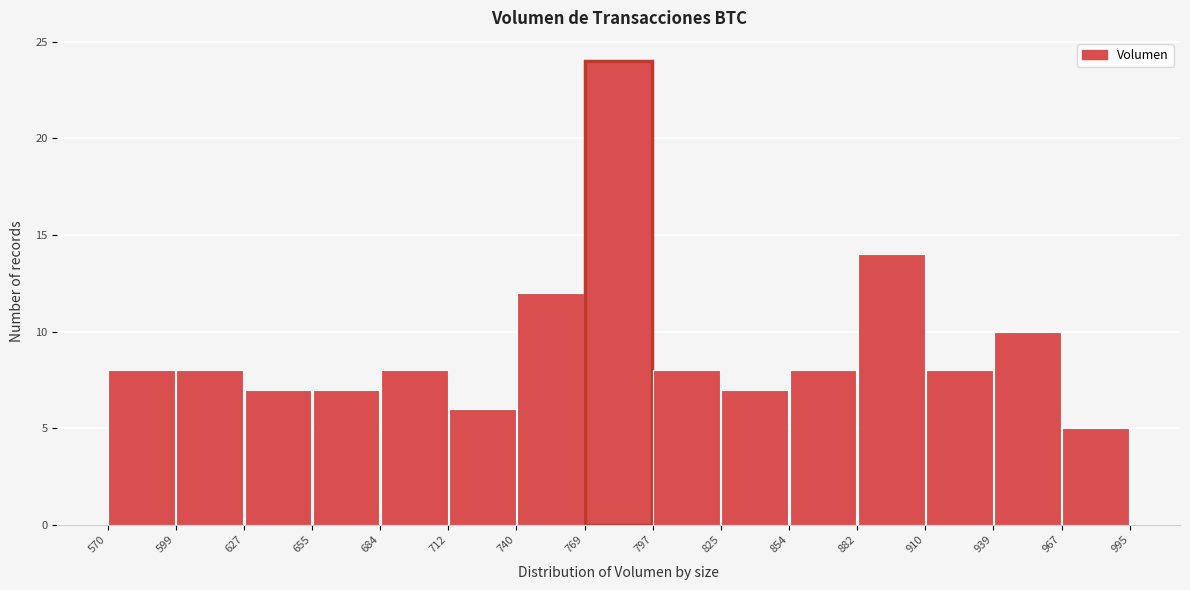

Over which range of the x-axis is the bar tallest?

769 to 797